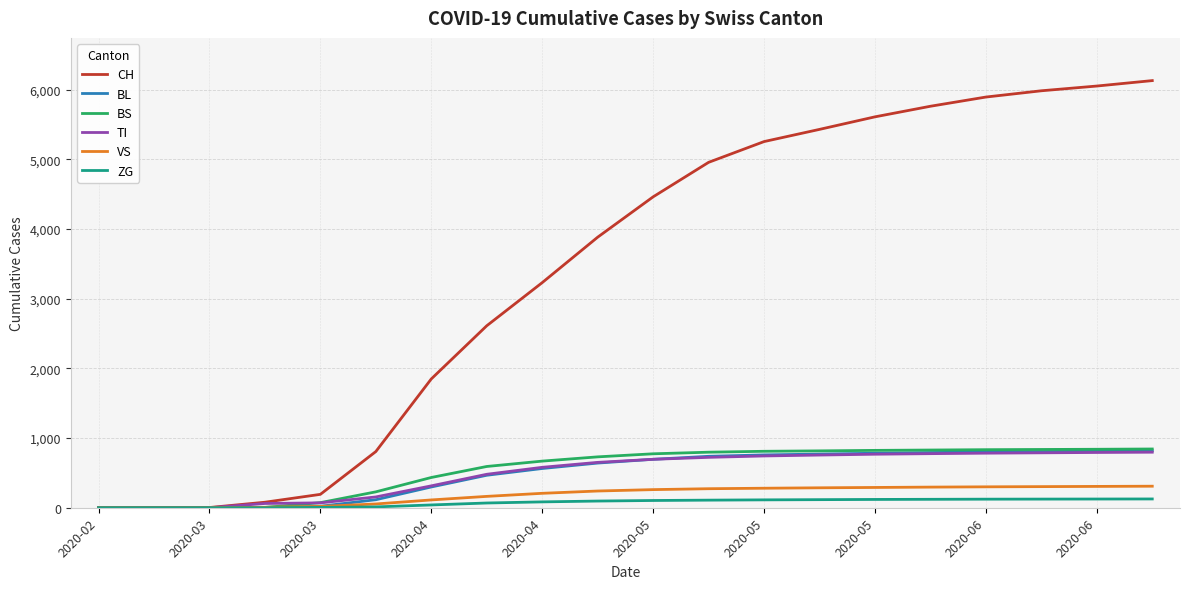

Which series has the widest spread of values?

CH